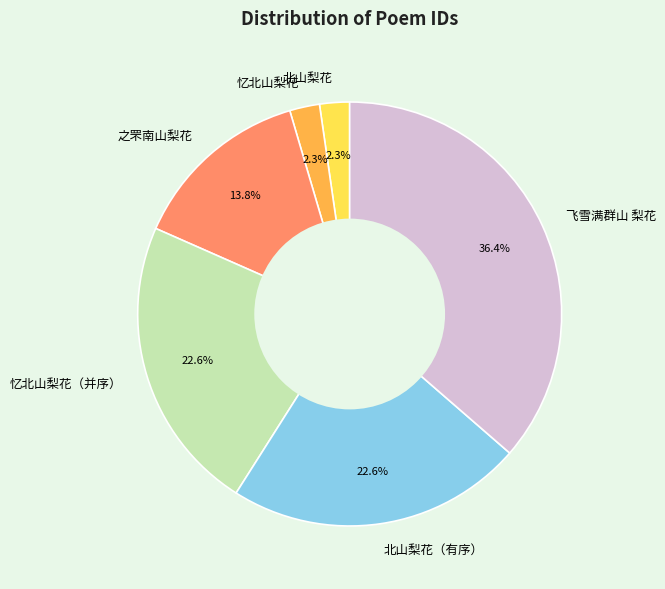

The 忆北山梨花 slice represents 15% of the pie. True or false?

False